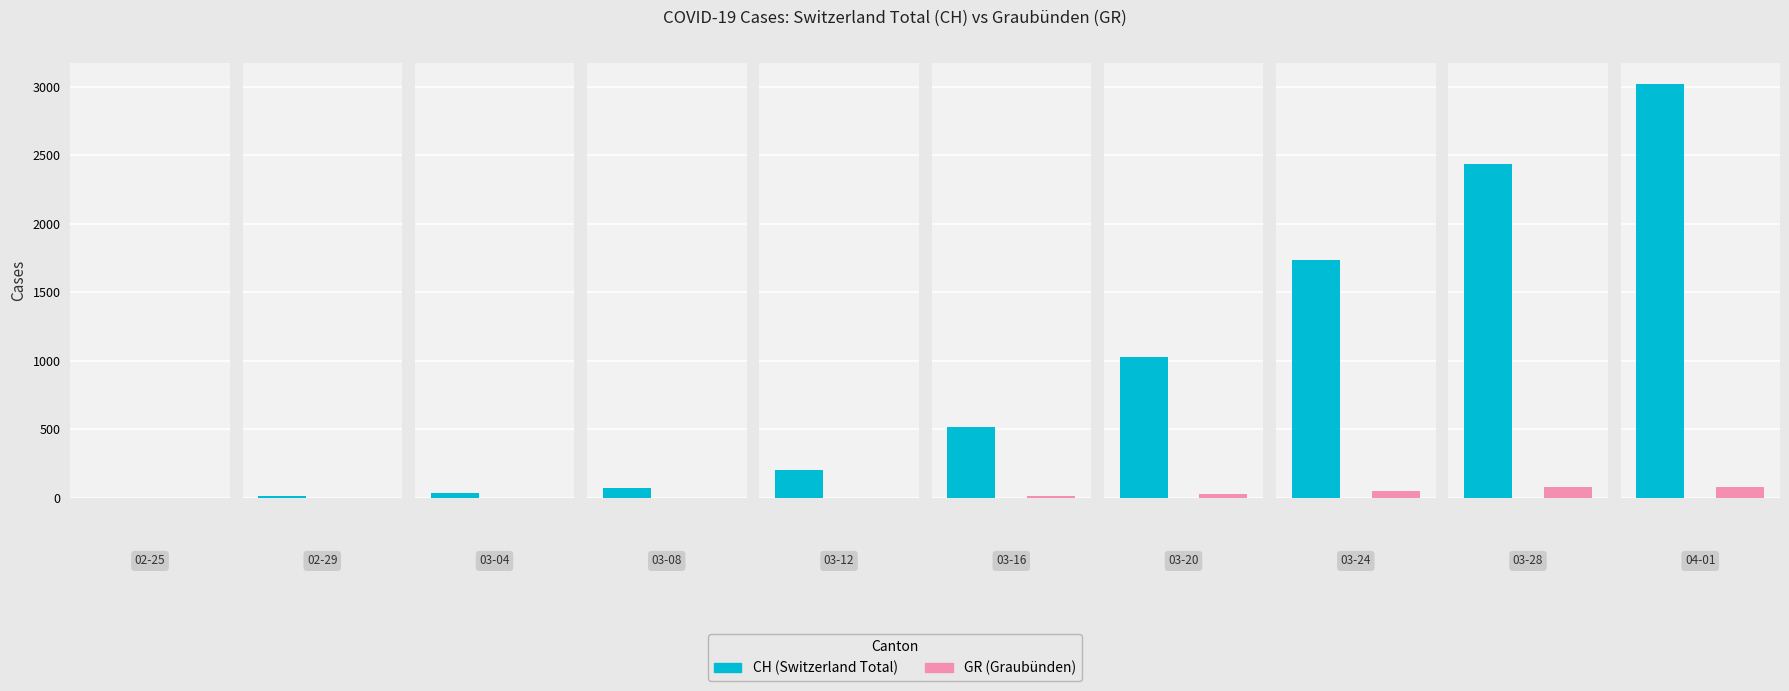

Is the value of CH at 2020-02-25 greater than the value of GR at 2020-02-25?

No